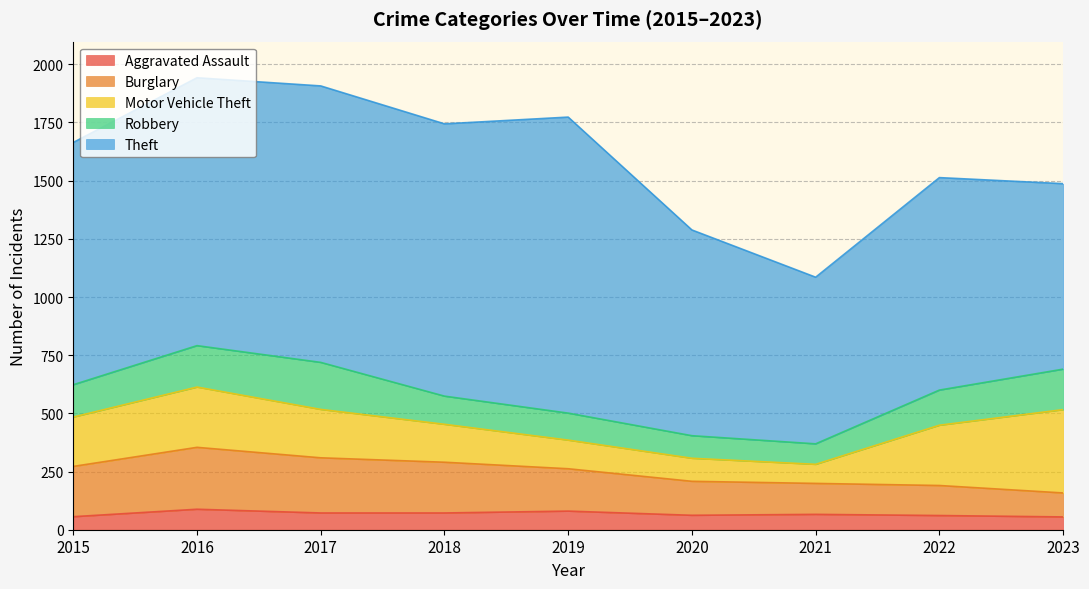

How many data points in Motor Vehicle Theft are less than 208?

4